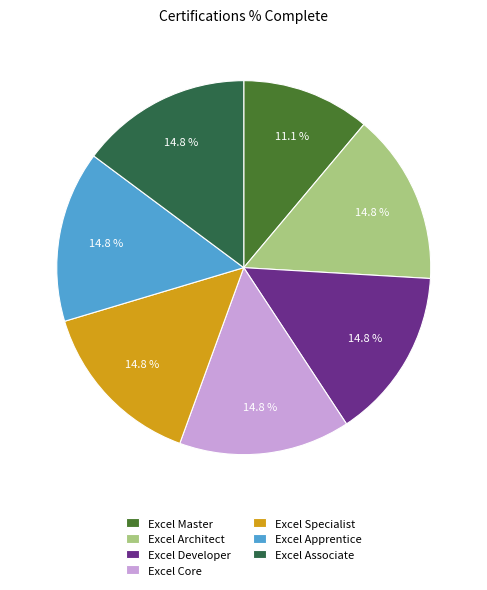

Is there any slice that represents more than half of the pie?

No